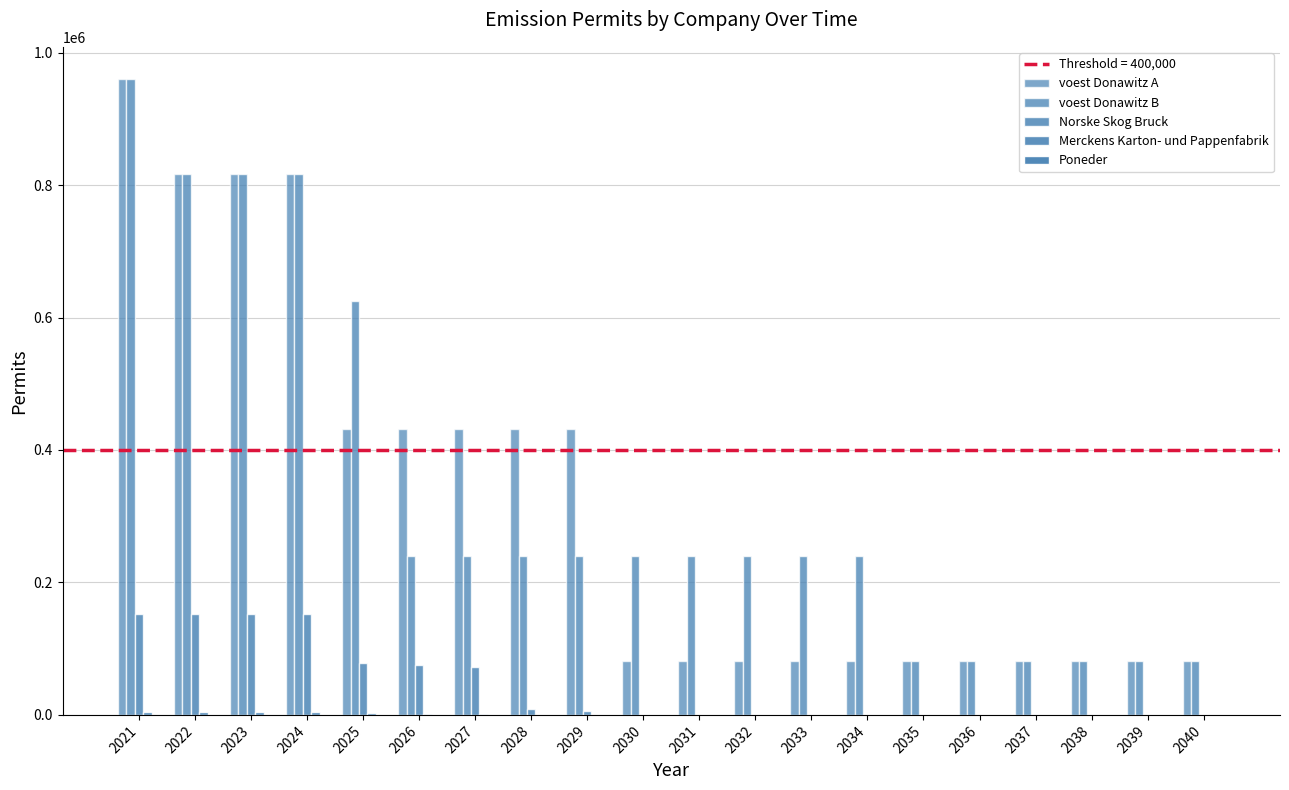

Count the number of categories in the chart.

20